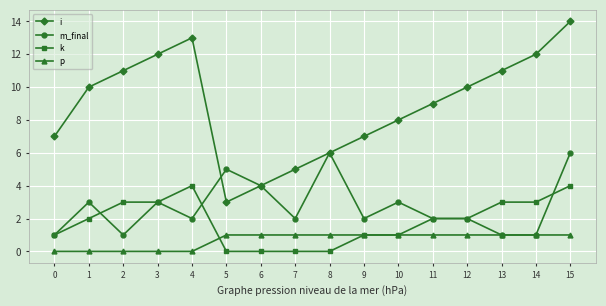

Is the value of k at 2 greater than the value of p at 15?

Yes